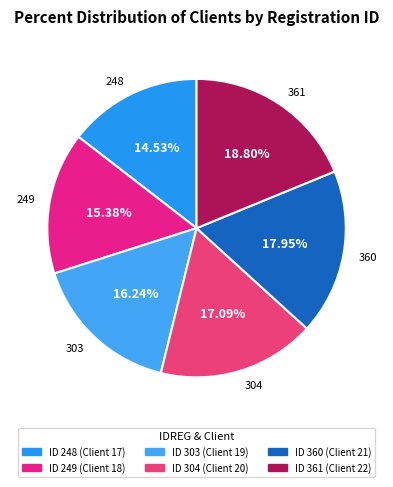

What is the total percentage of 360 and 249?

33.3%